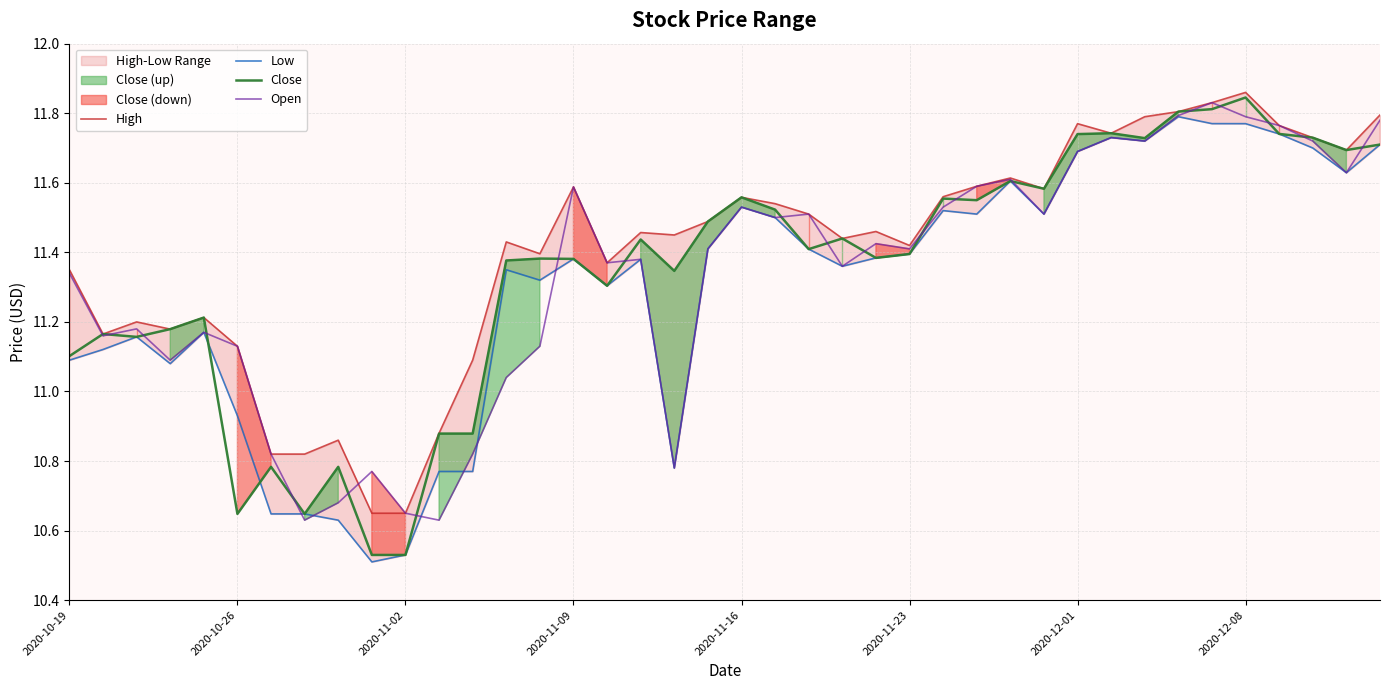

What is the highest value of the Close series?

11.8